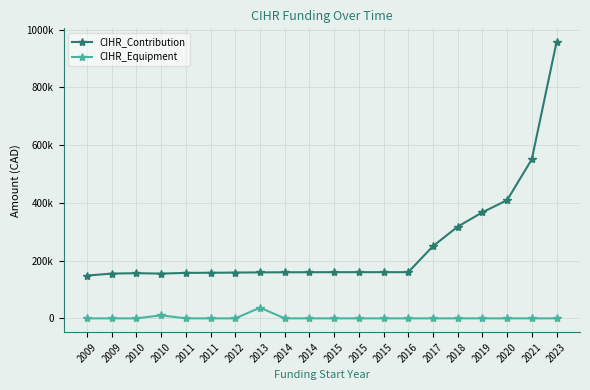

Does the chart have visible grid lines?

Yes